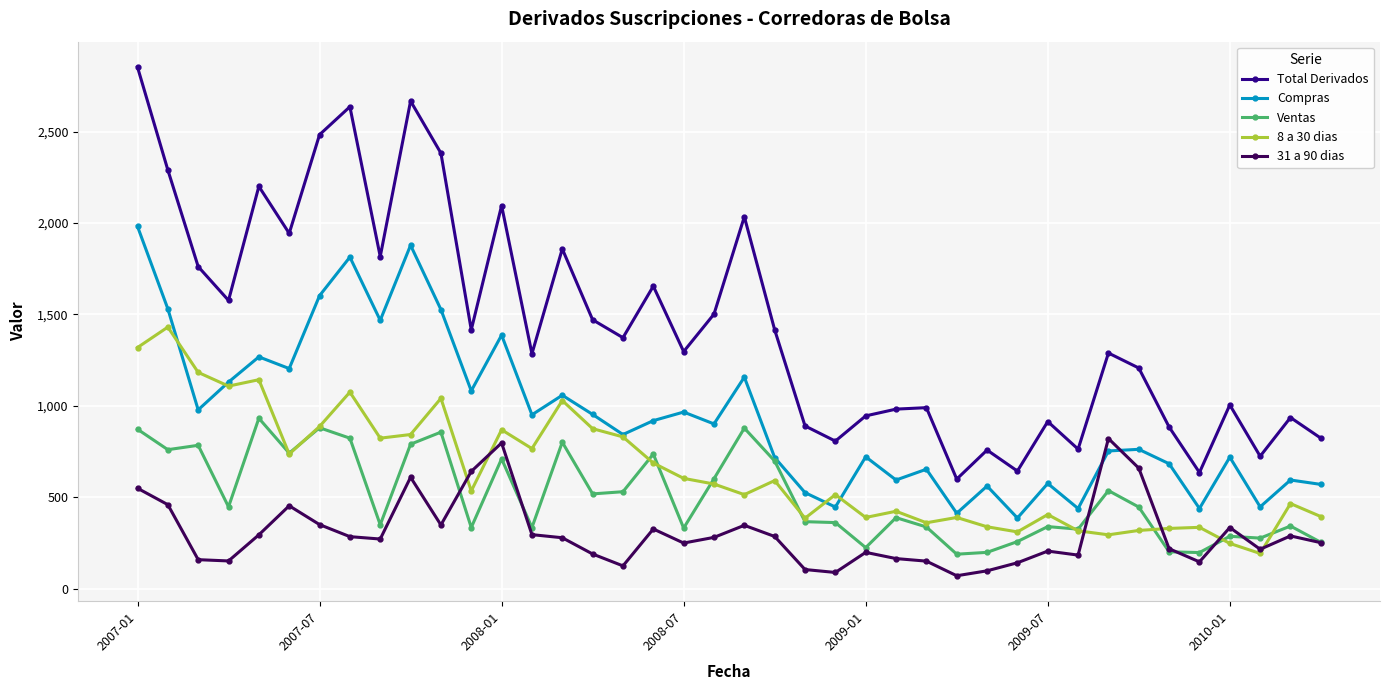

Which series has the largest total across all categories?

Total Derivados